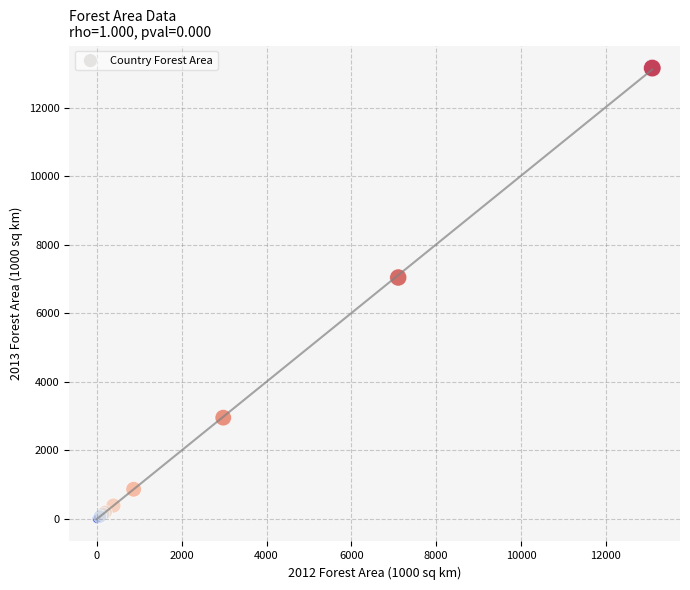

What Y value in the scatter plot is closest to 6583?

7049.3